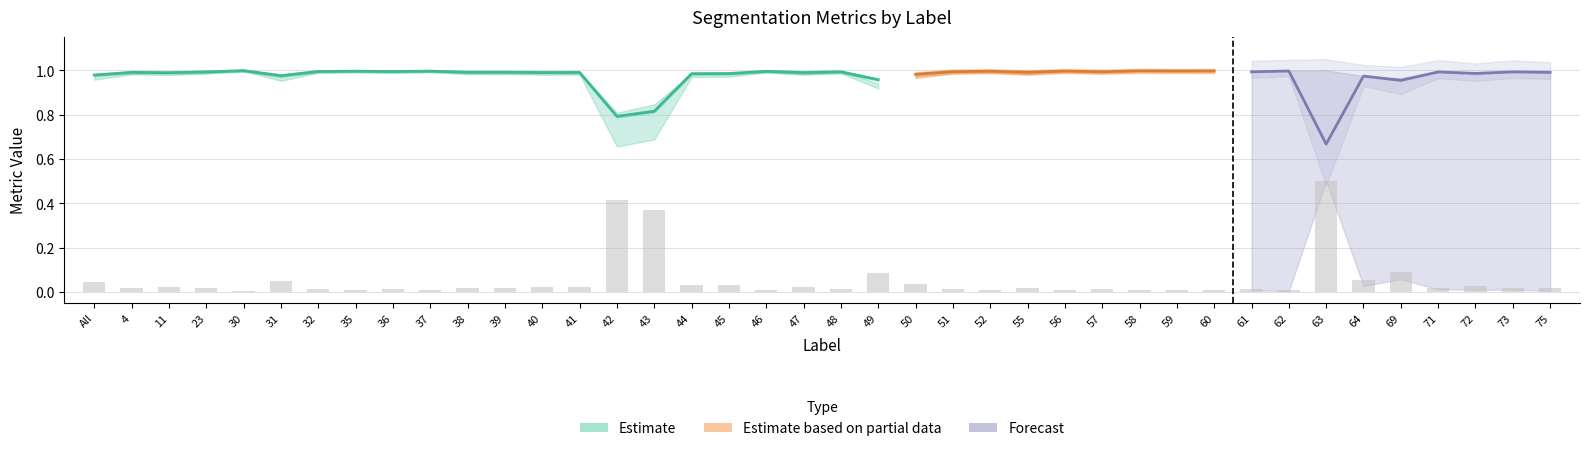

What is the sum of all Dice values?

38.9